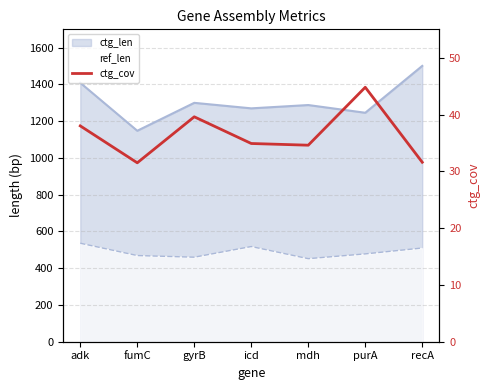

At which category does the chart reach its peak across all series?

purA